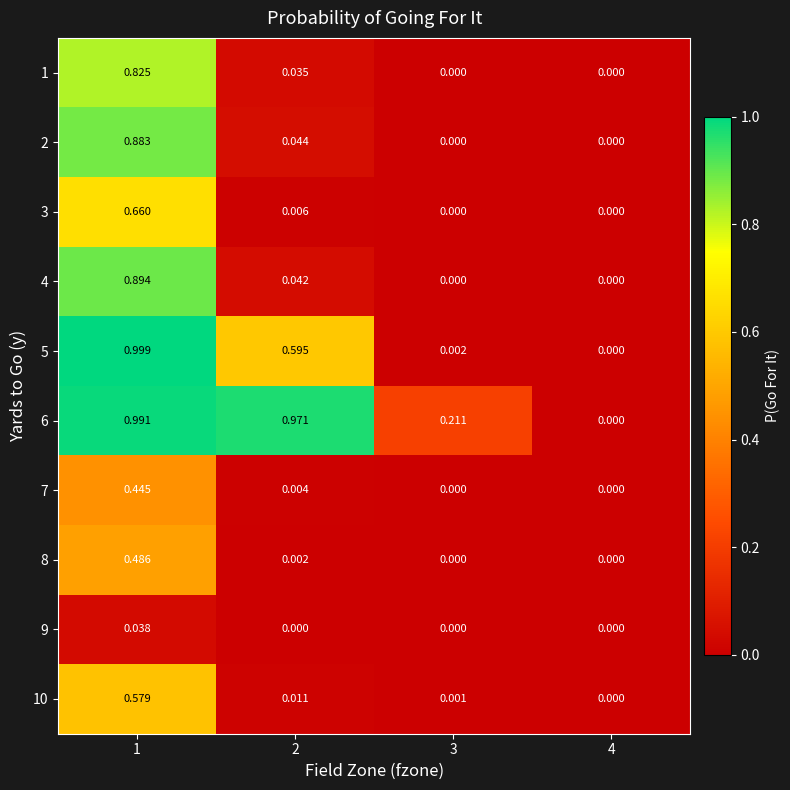

How many categories are shown in the chart?

4